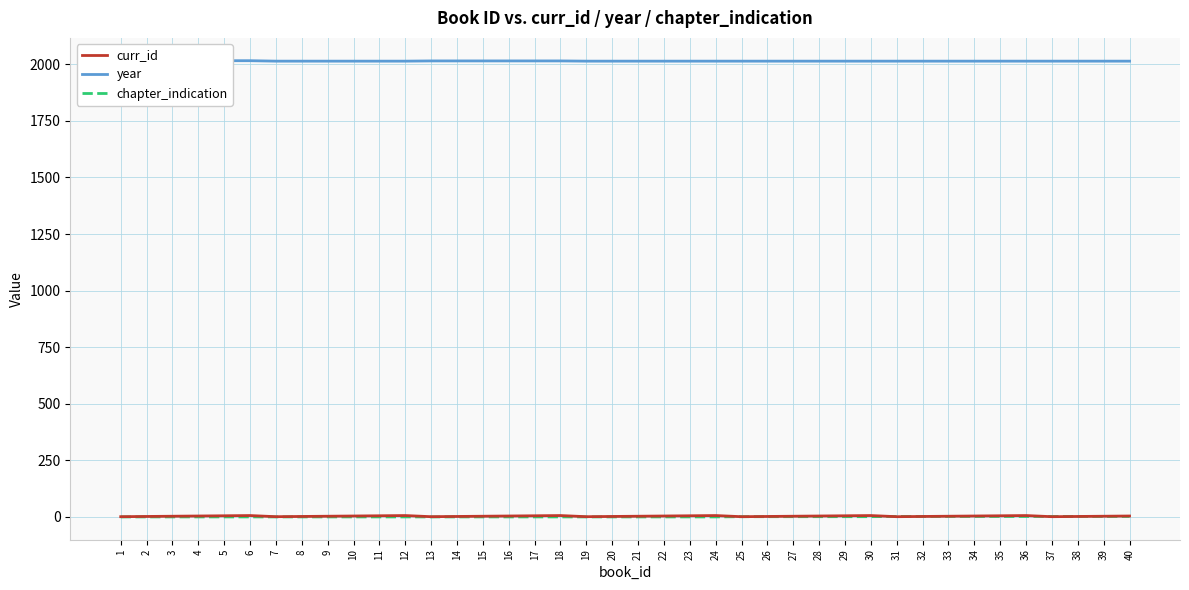

What are all the series names shown in the legend?

curr_id, year, chapter_indication